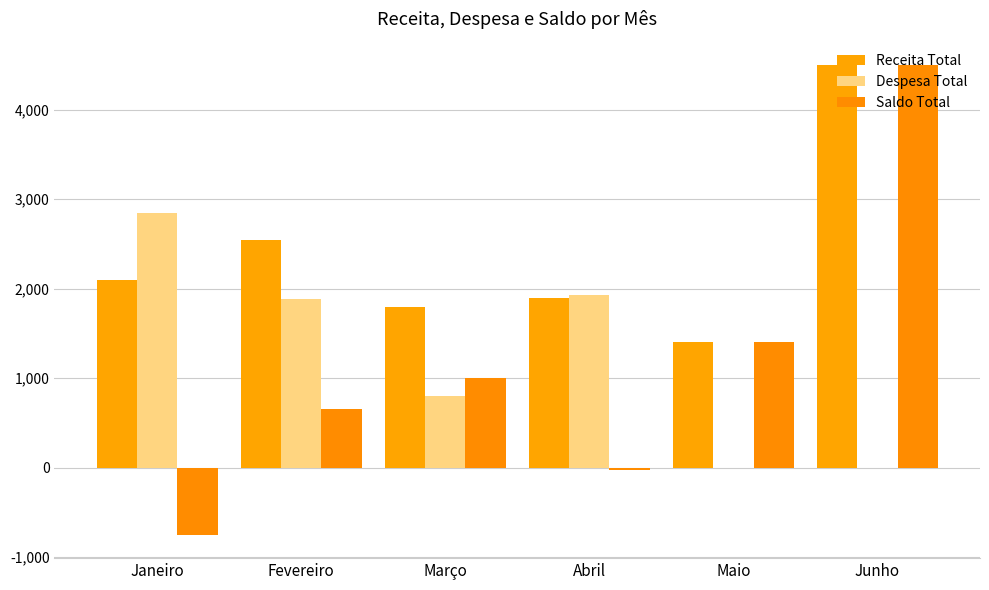

True or false: Receita Total has a value of 1400 at Maio.

True